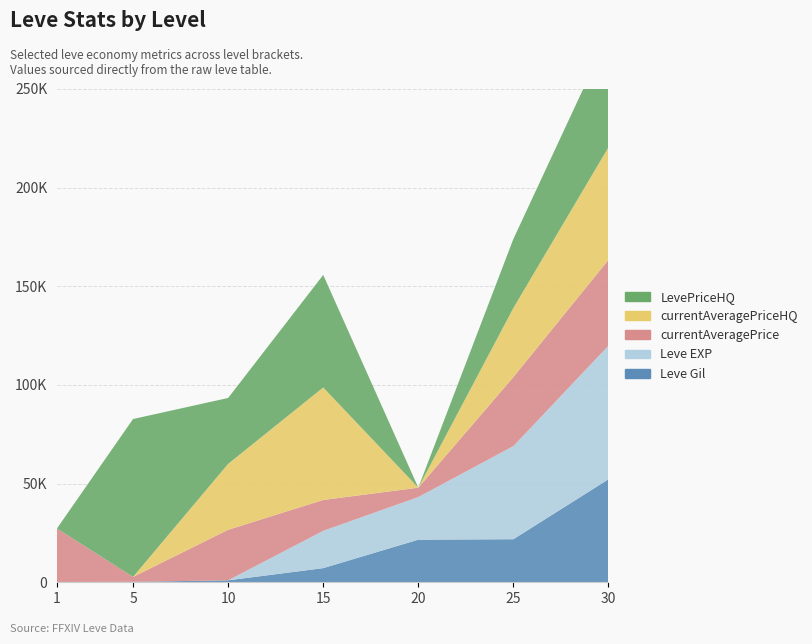

Reading left to right, transcribe all the data shown in this chart.

Leve Gil: 160	220	990	7170	21600	21830	52220
Leve EXP: 1	5	9	18910	21600	47200	67730
currentAveragePrice: 27128	2507	25605	15641	4742	35000	43518
currentAveragePriceHQ: 0	0	33404	57016	0	35000	57036
LevePriceHQ: 0	80005	33404	57016	0	35000	57036